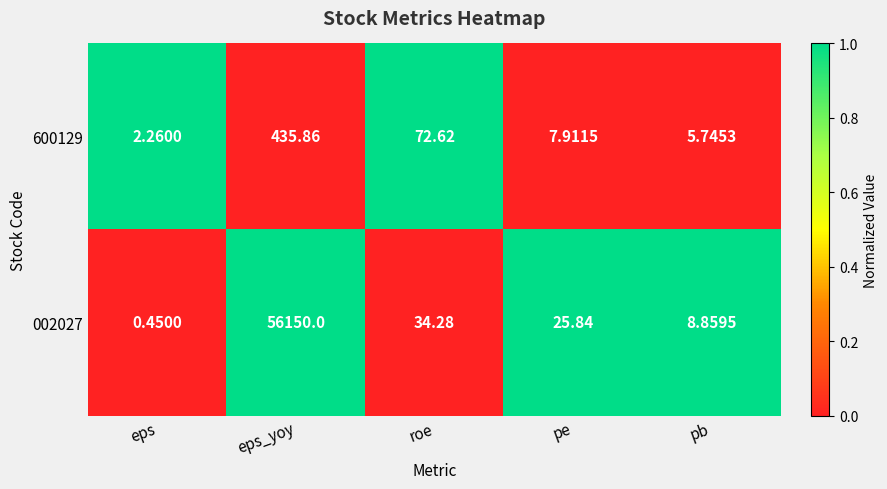

Where does the 600129 series first go above 7?

eps_yoy